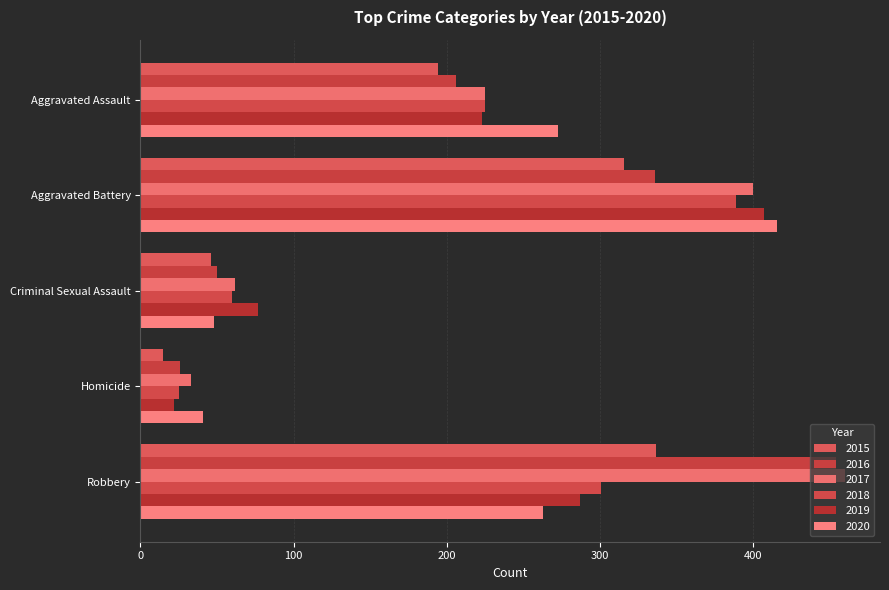

Count the number of data series in this chart.

6